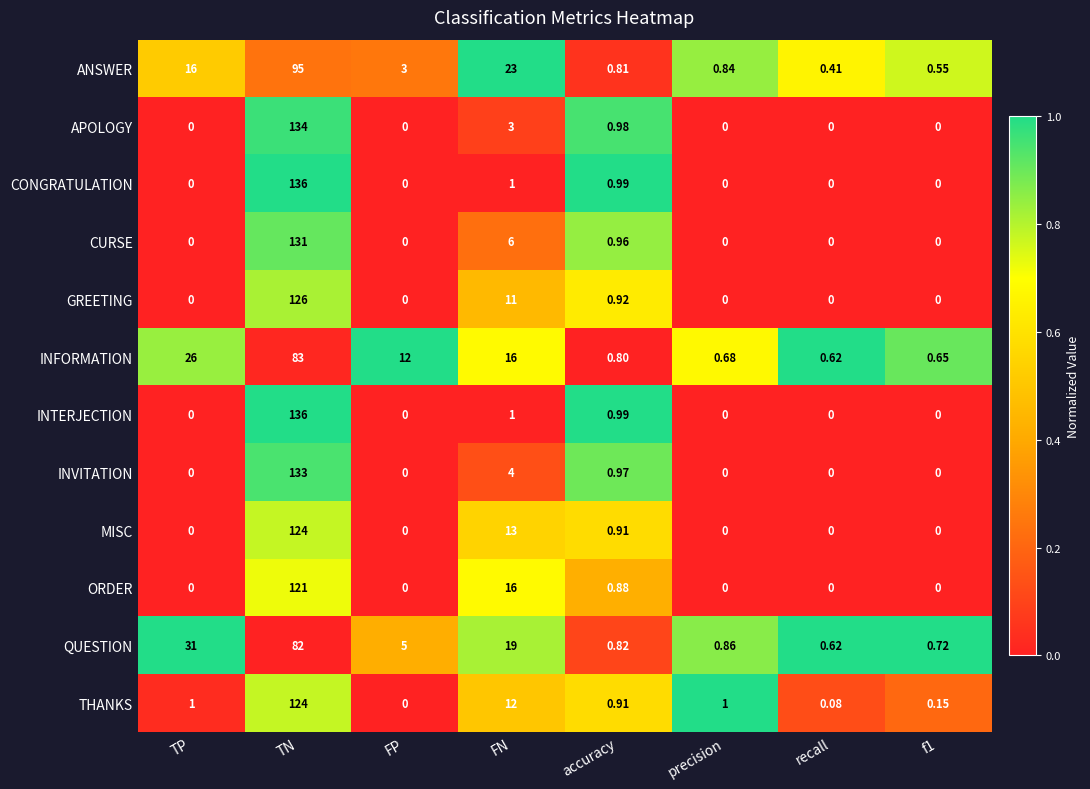

At which category is the sum across all series the highest?

TN